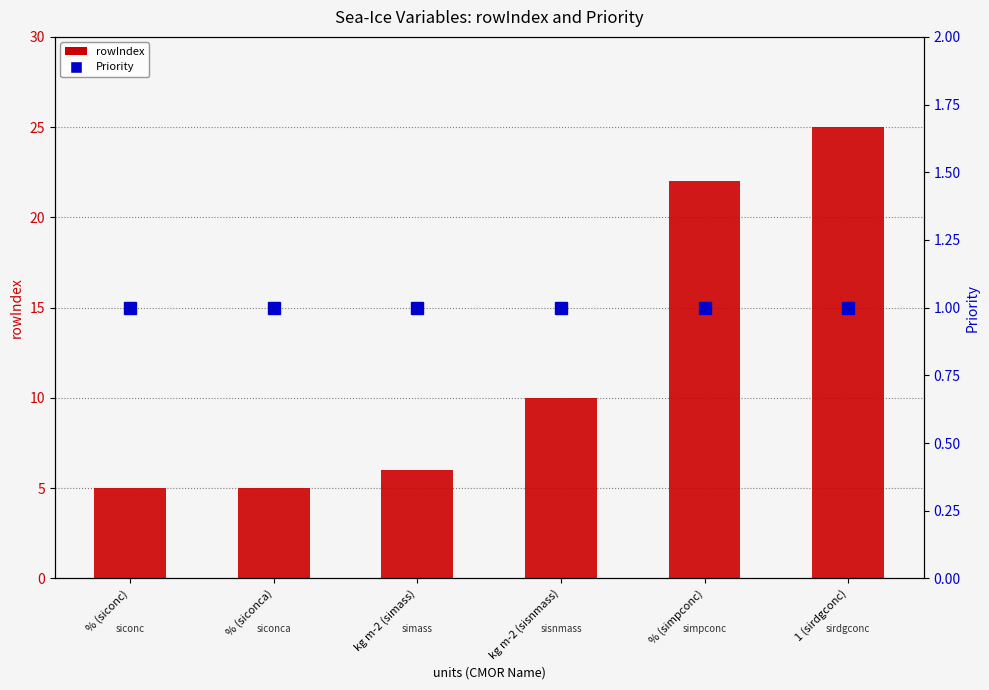

How many values in the rowIndex series exceed 10?

2